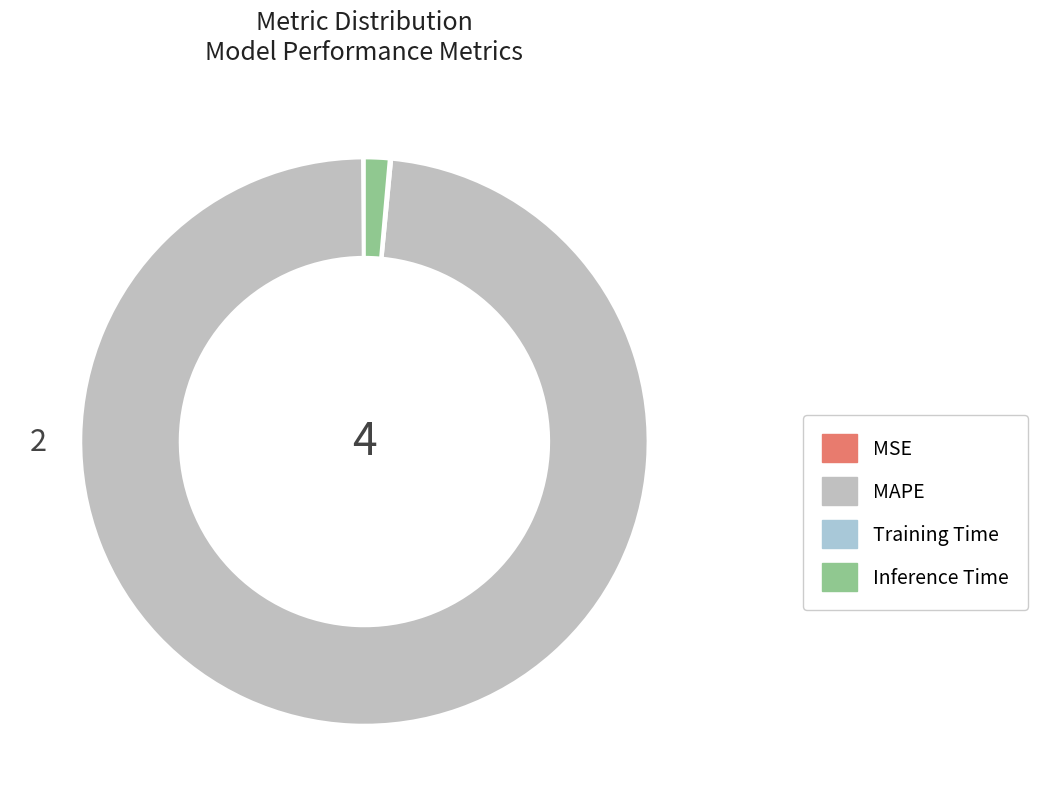

To the nearest percent, what percentage of the pie is MAPE?

98%